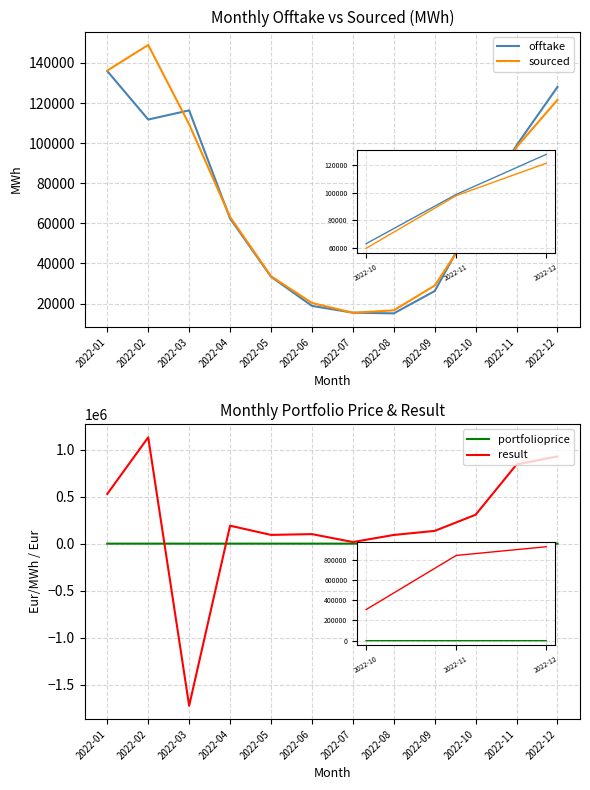

What is the sum of the portfolioprice values at 2022-06 and 2022-03?

49.0